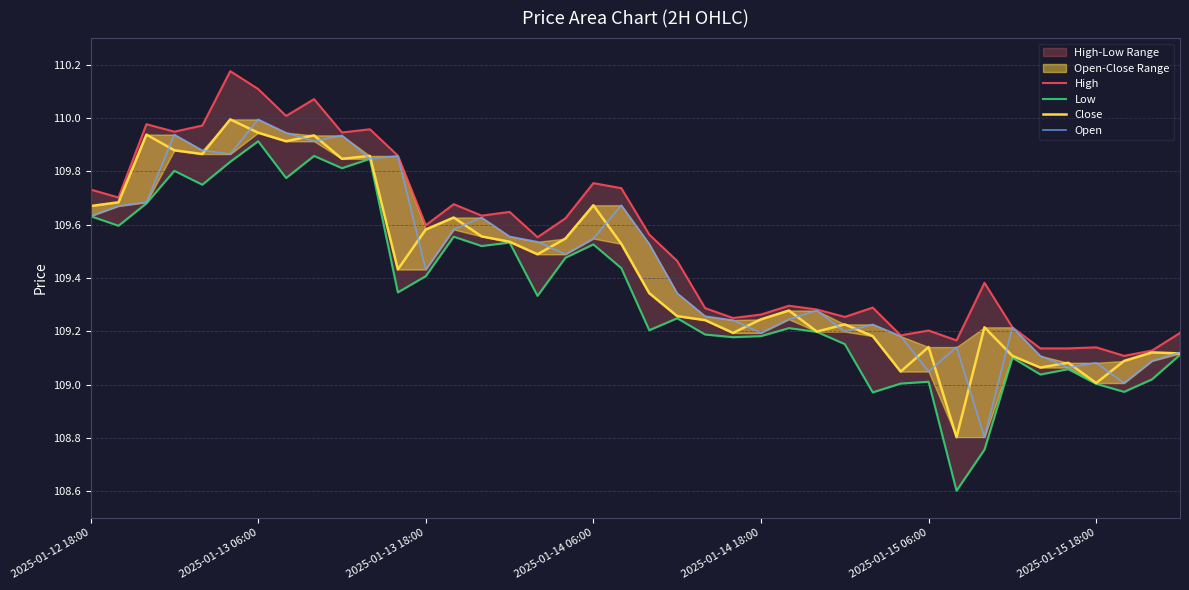

At how many categories does at least one series exceed 109?

40